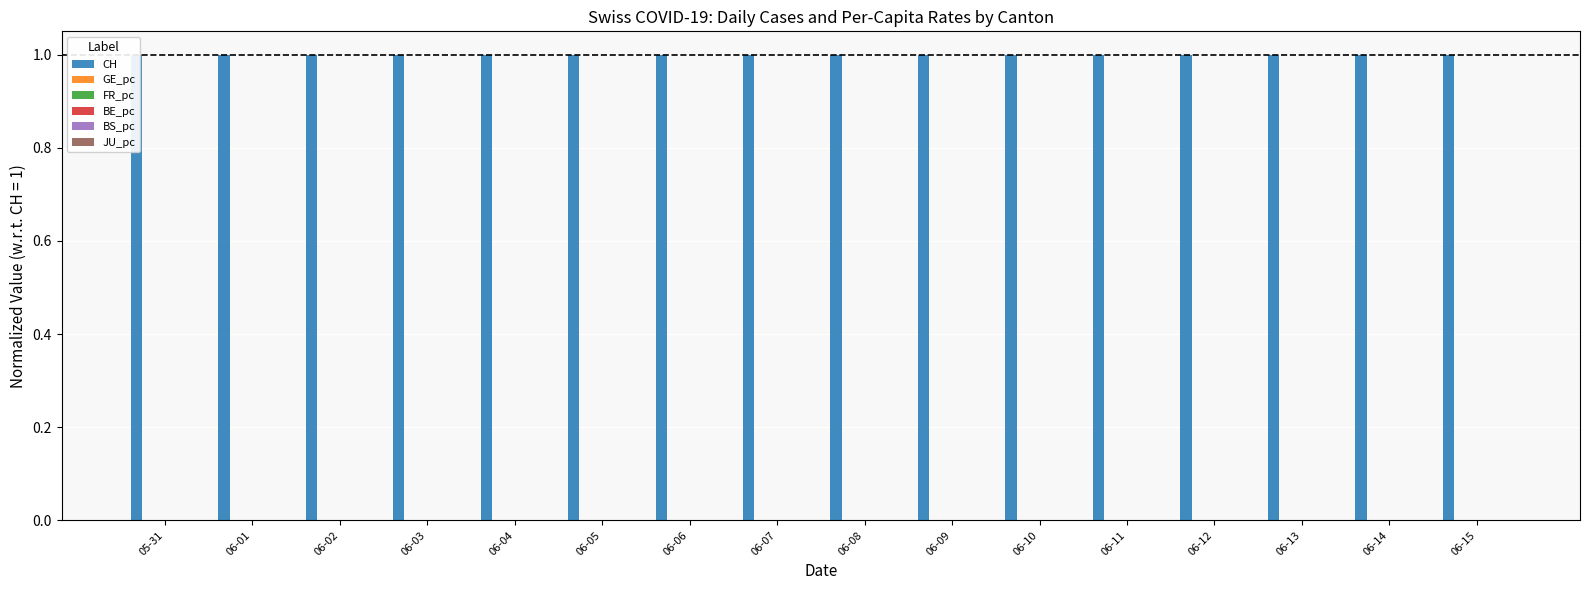

What are all the series names shown in the legend?

CH, GE_pc, FR_pc, BE_pc, BS_pc, JU_pc